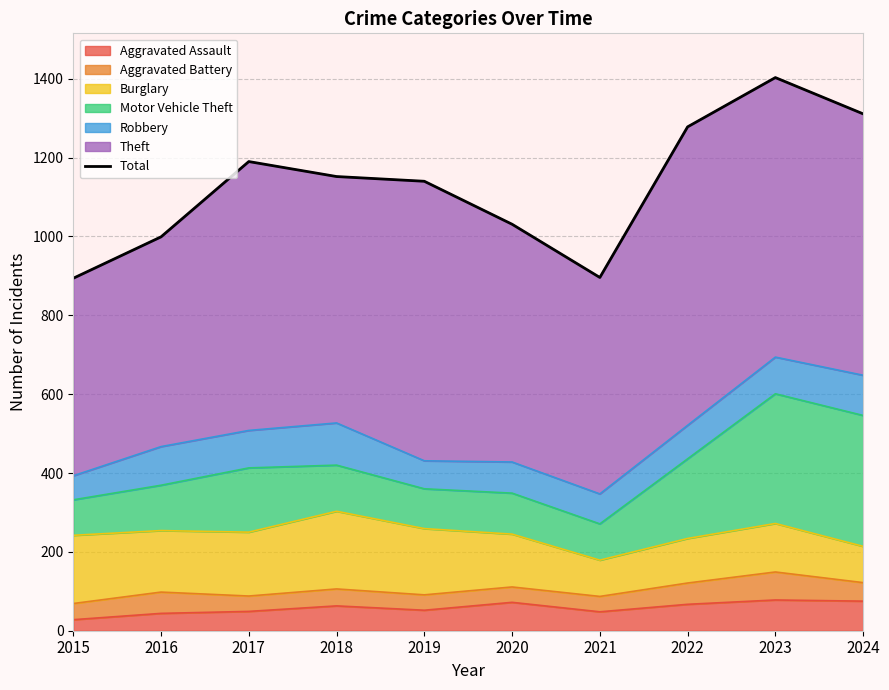

What is the difference between the second highest and second lowest values?

415